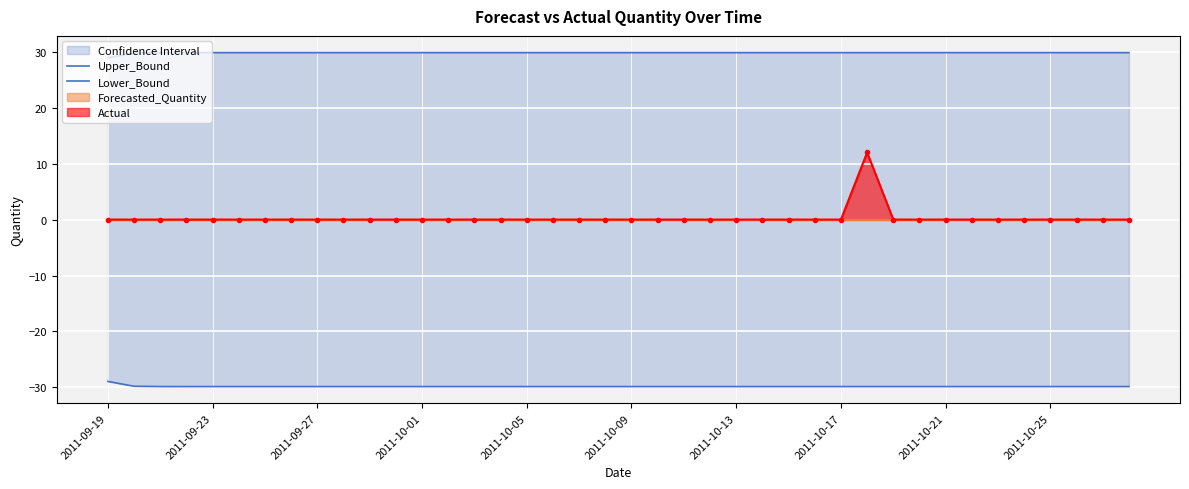

What is the maximum value shown in the chart?

29.9